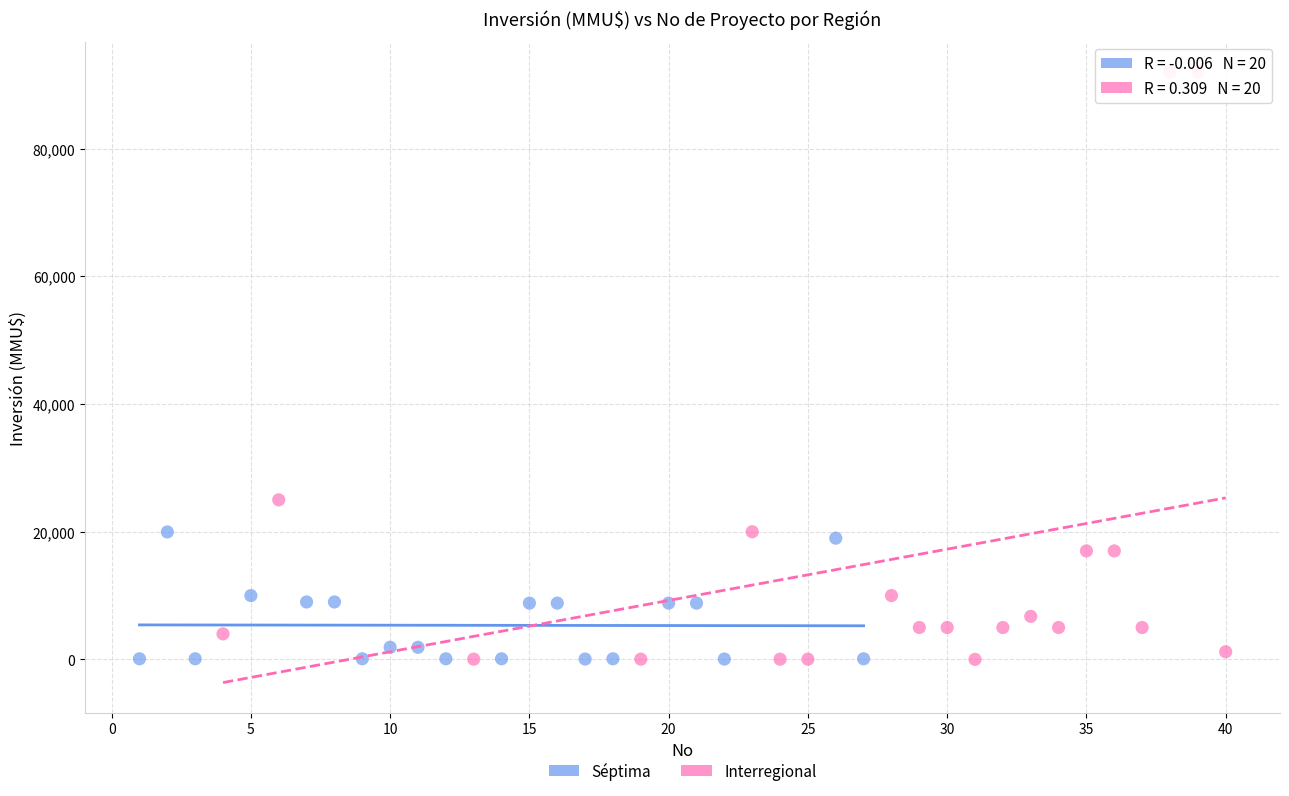

What are all the series names shown in the legend?

Séptima, Interregional